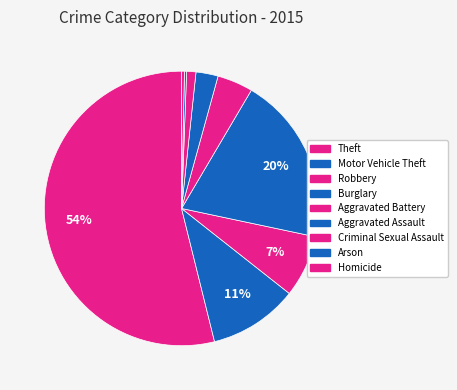

What is the majority slice?

Theft